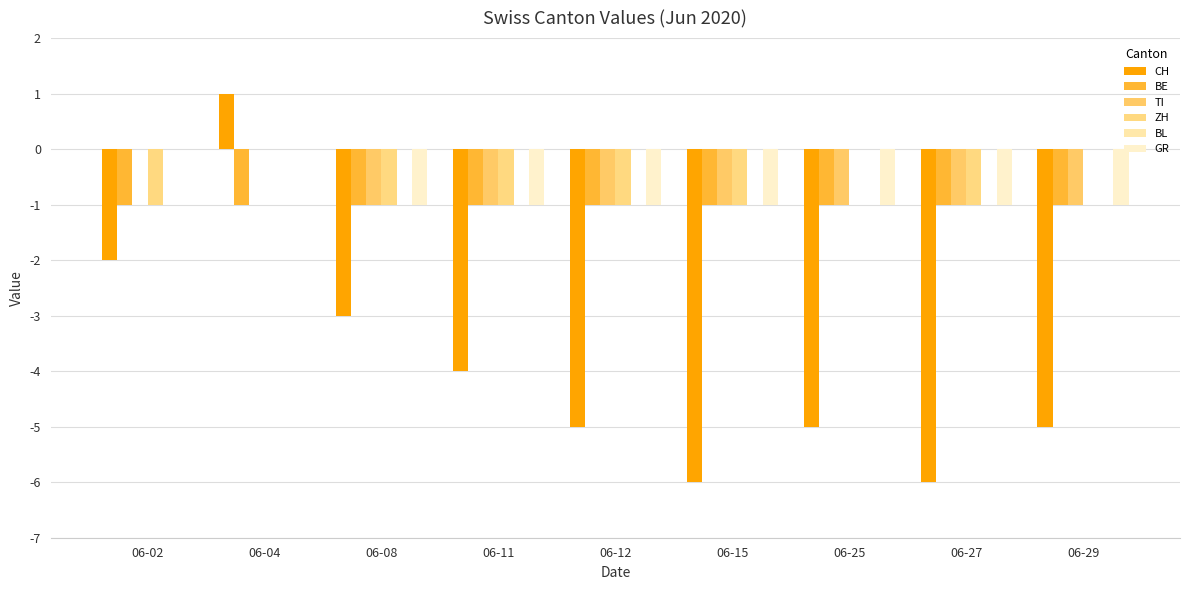

How many values in CH are above zero?

1